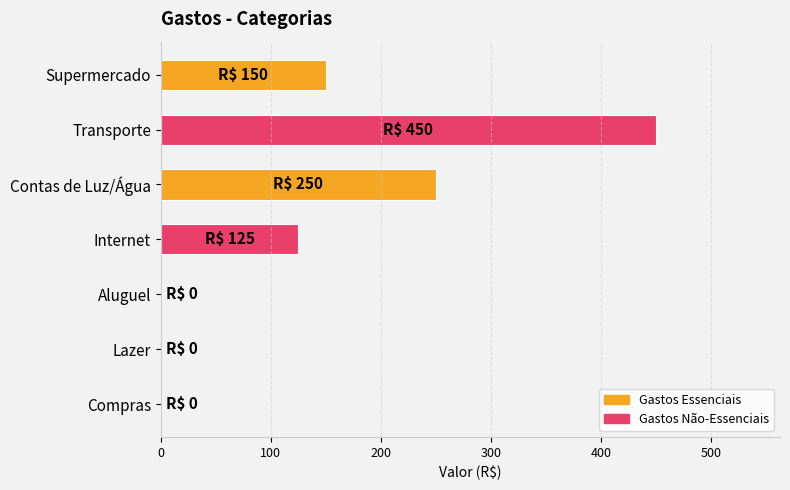

The value at Transporte is 450. True or false?

True